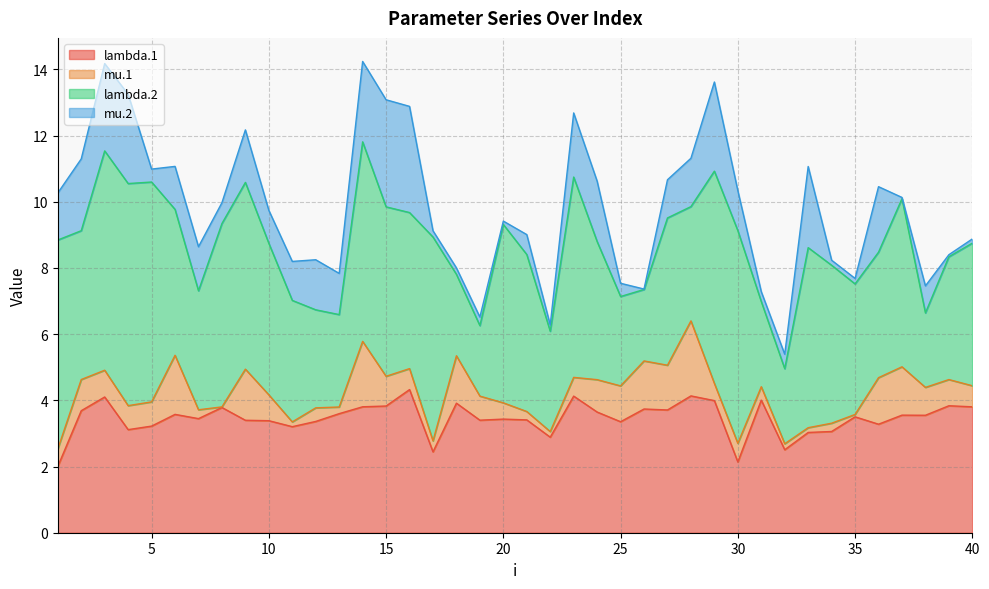

True or false: mu.1 and lambda.1 cross at least once.

False